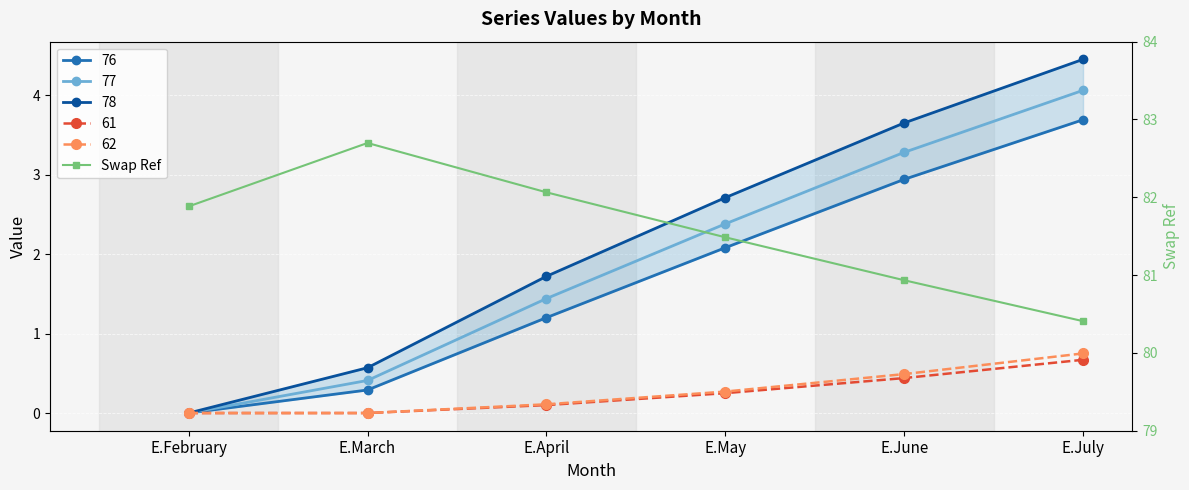

What is the average value?

81.6